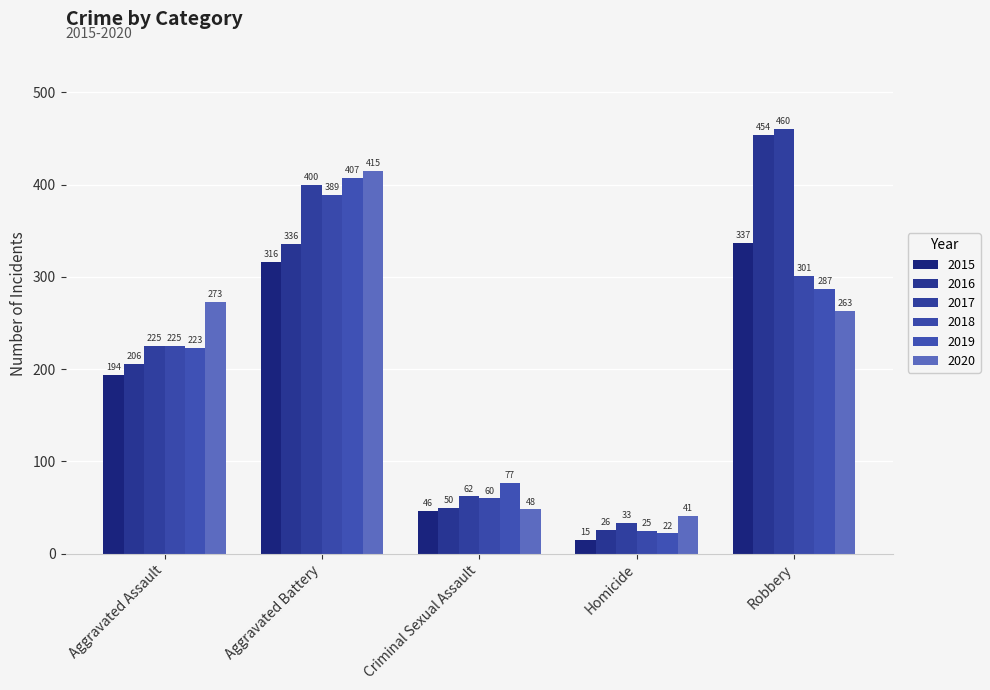

What is the maximum value for 2015?

337